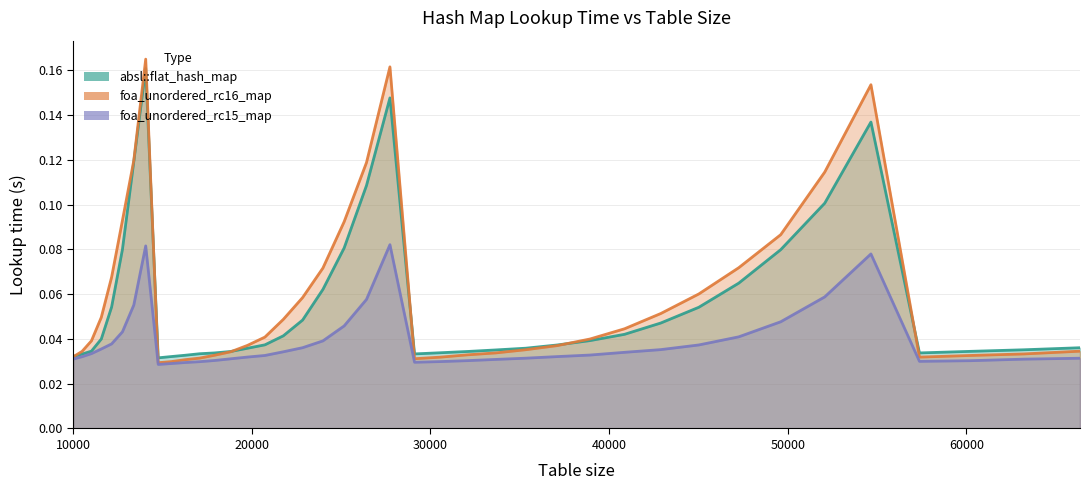

Is it true that absl::flat_hash_map equals 0.0 at 57372?

False